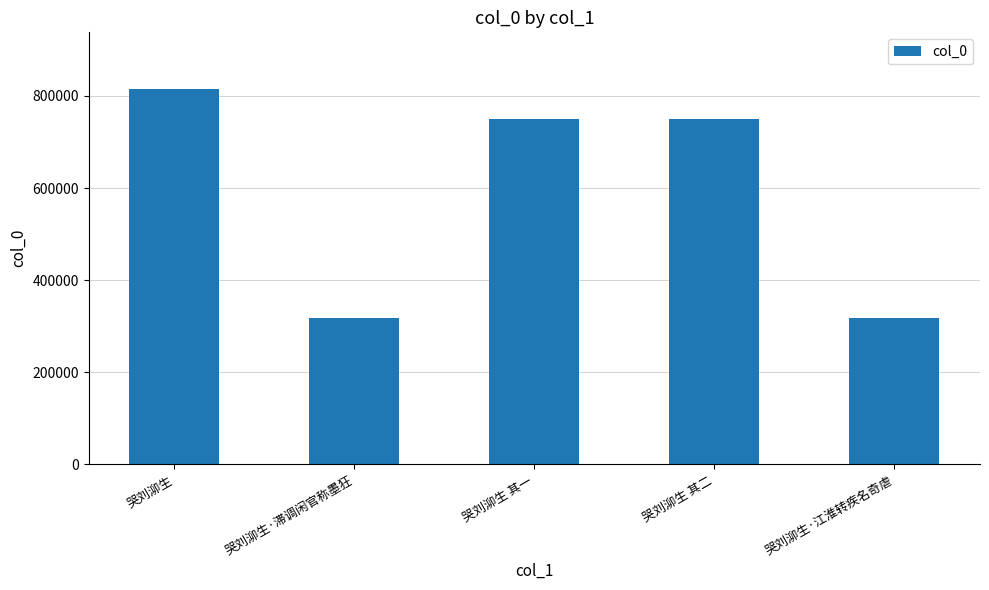

Does the chart contain any negative values?

No